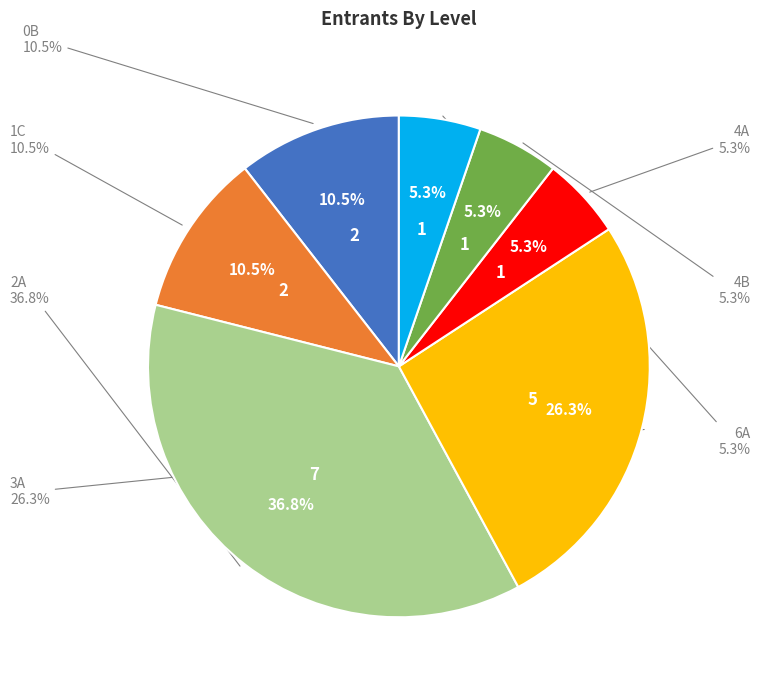

The 6A slice represents 5% of the pie. True or false?

True